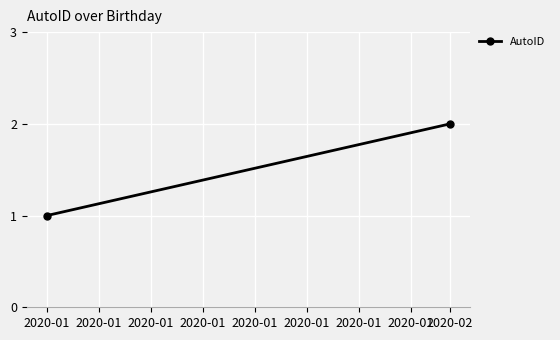

What is the difference between the maximum and minimum values?

1